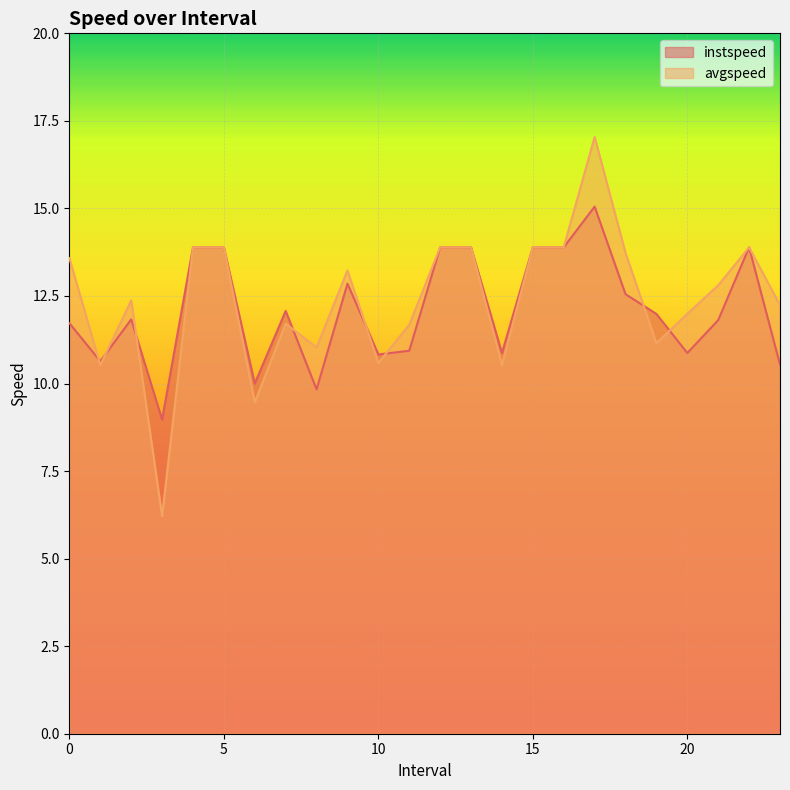

True or false: instspeed has a value of 23.2 at 17.0.

False